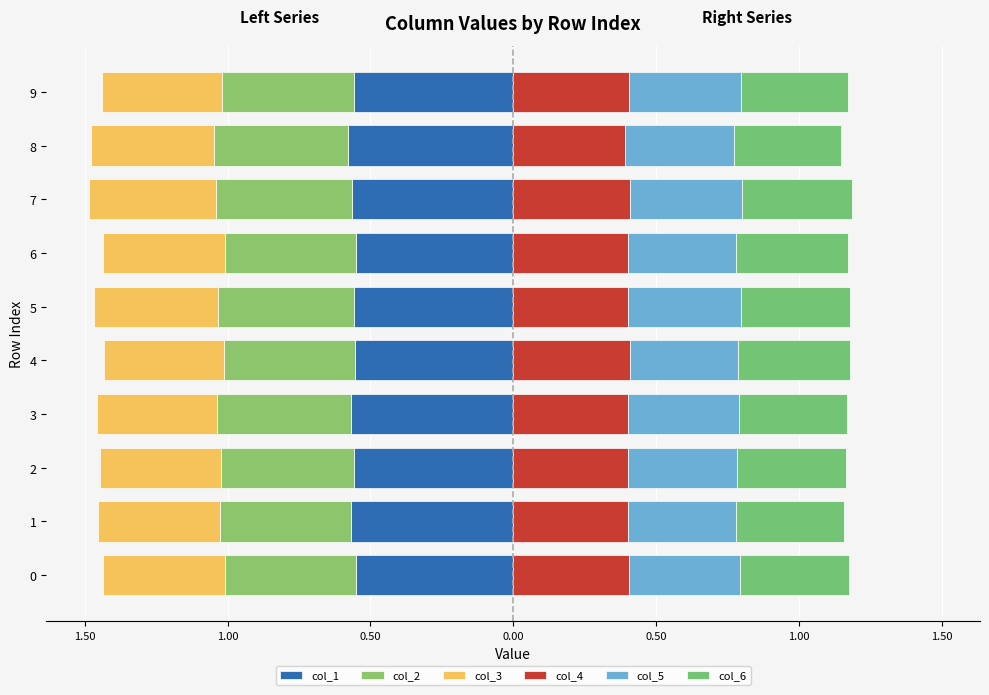

Between 4 and 9, which series saw the biggest shift?

col_6